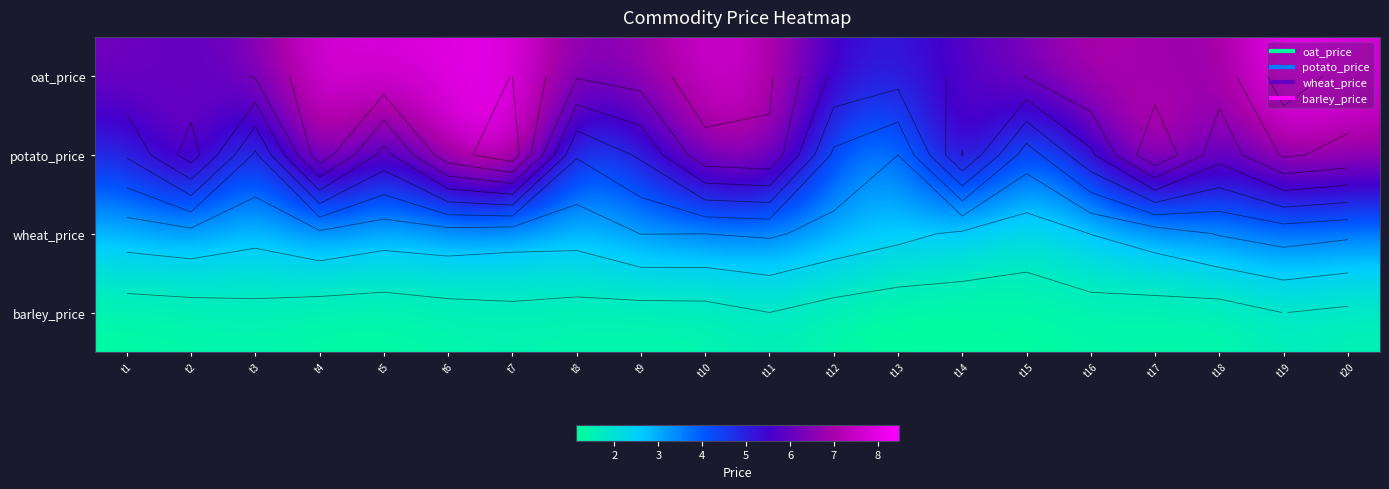

Rank the series at t16 from highest to lowest value.

oat_price, potato_price, wheat_price, barley_price